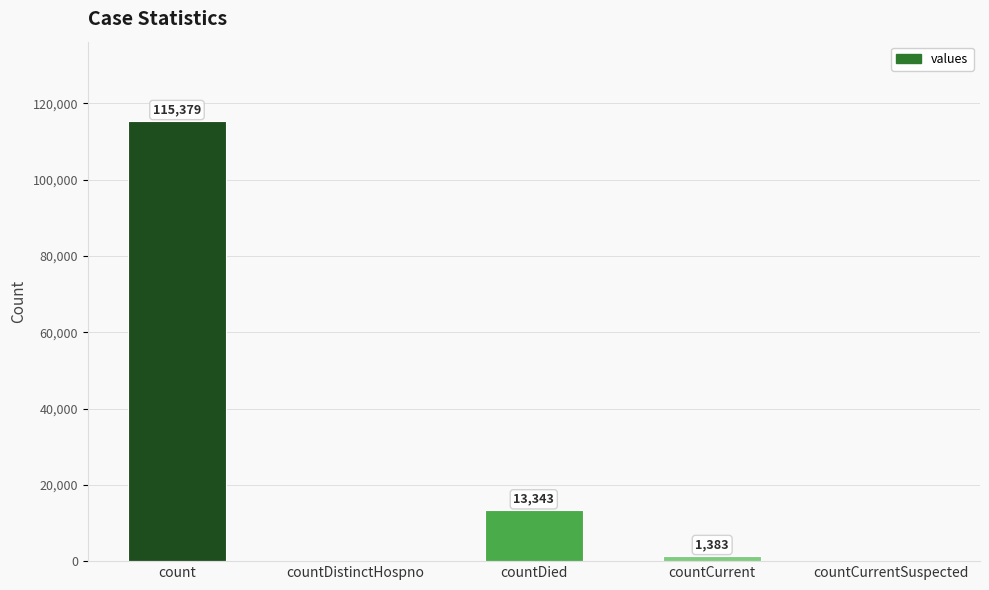

What is the change in value from count to countDied?

-102036